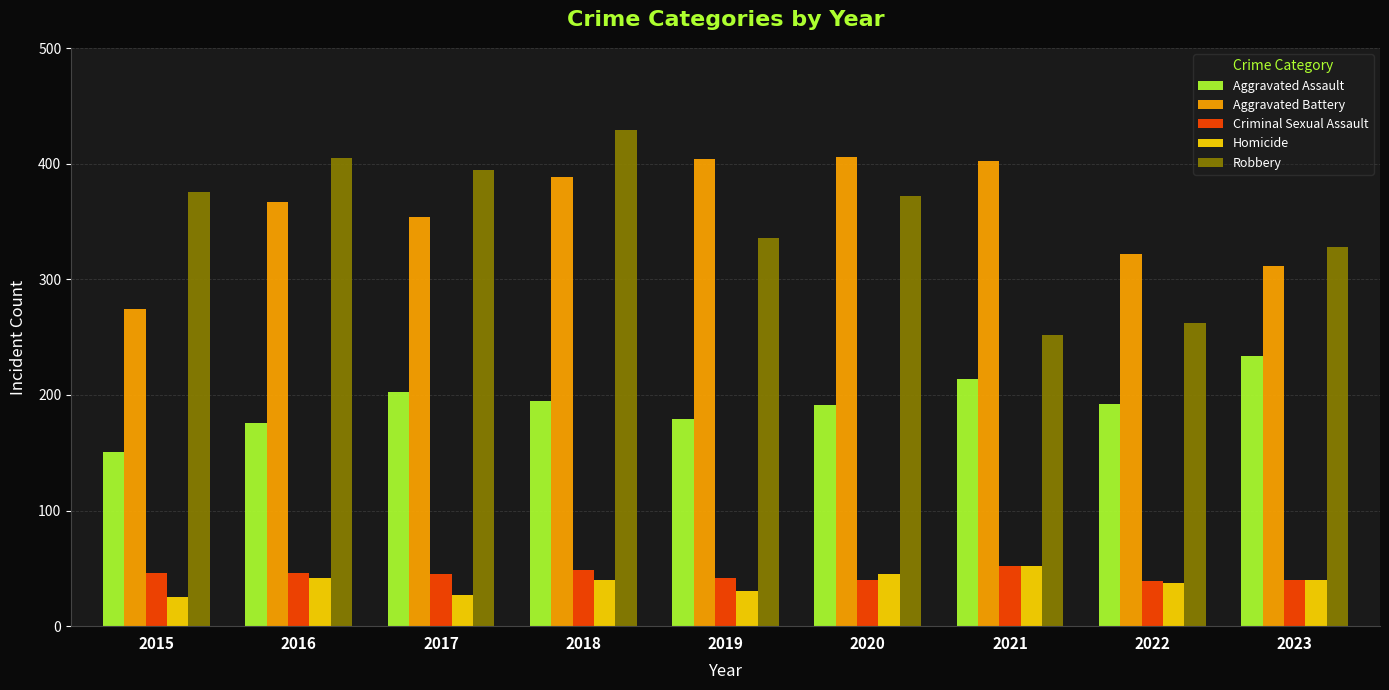

Which series has the widest spread of values?

Robbery